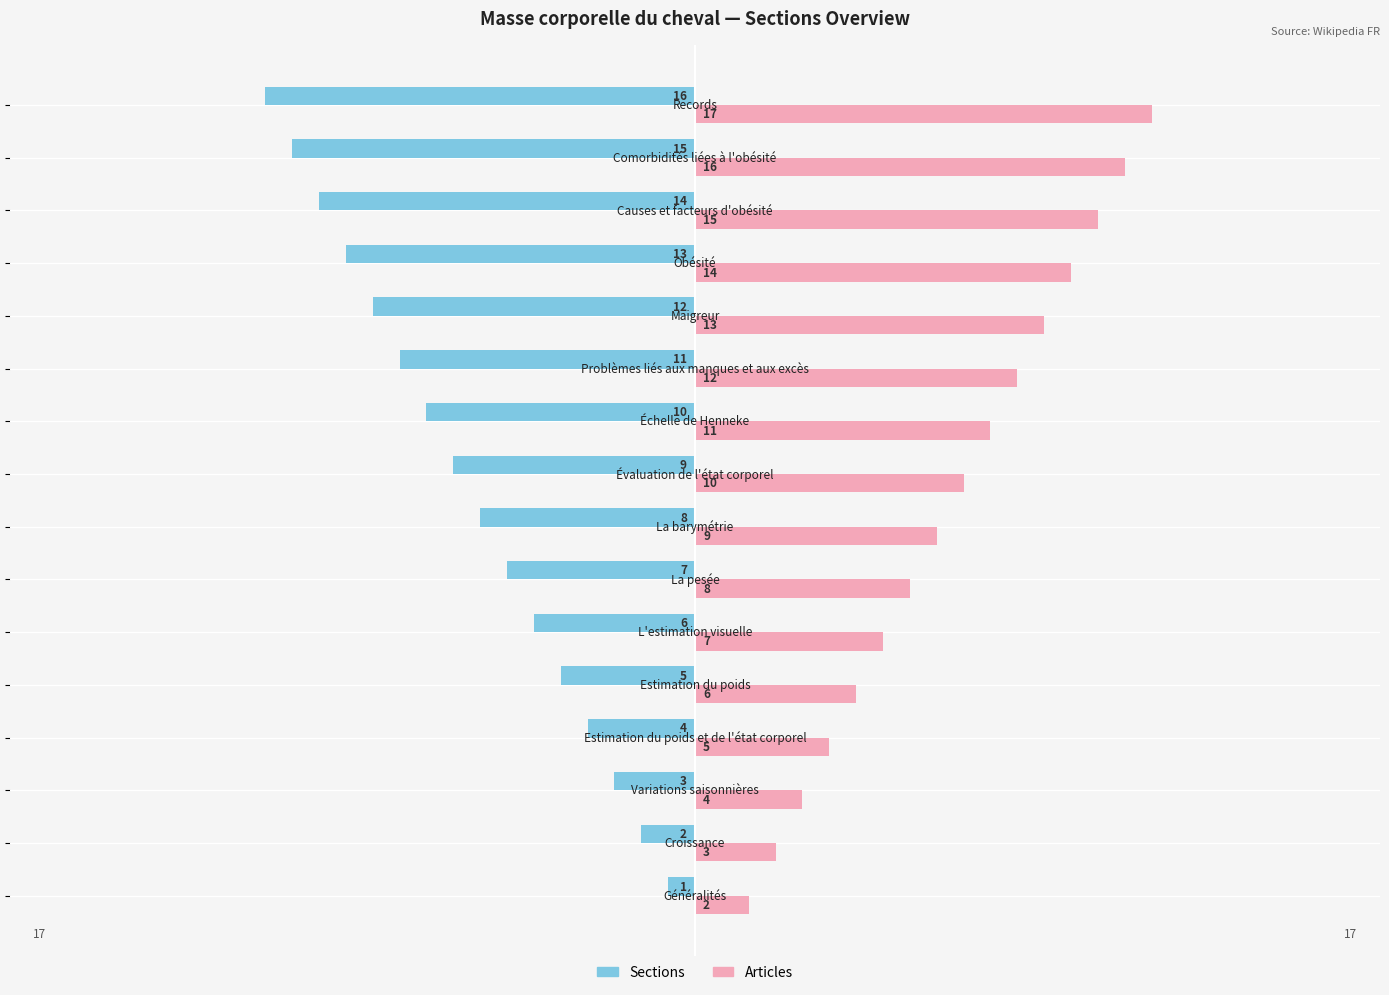

What is the lowest value of the Sections series?

-16